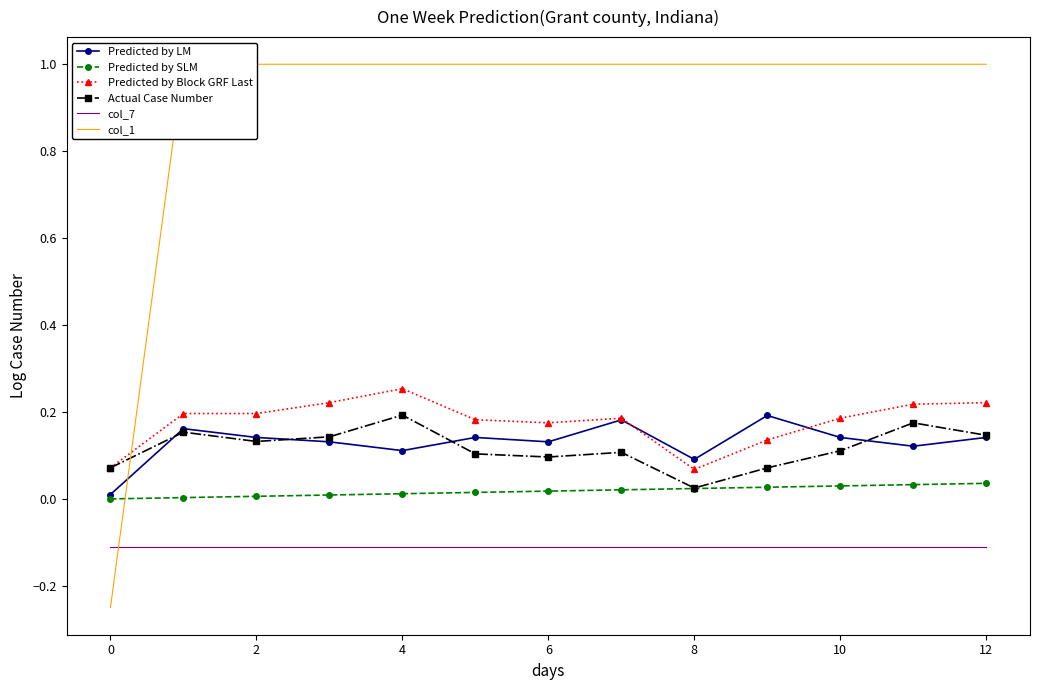

What is the difference between the maximum and minimum values in the col_1 series?

1.2